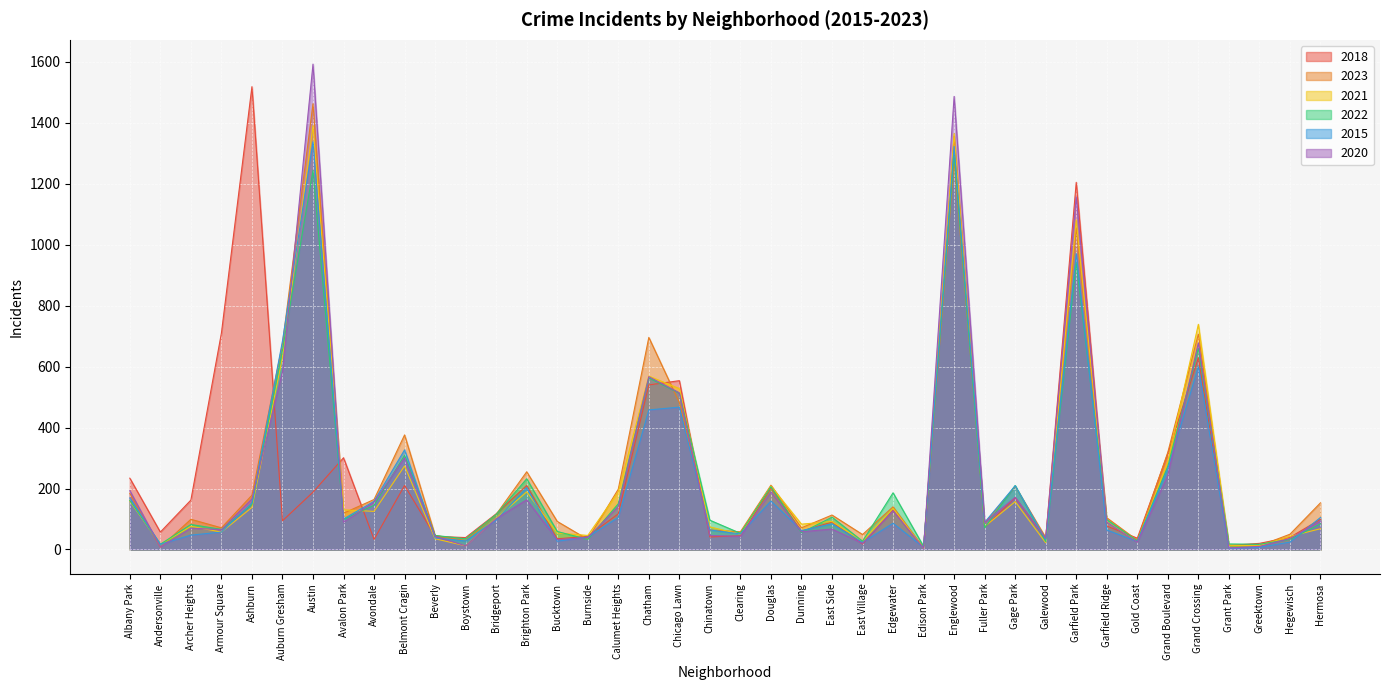

The 2023 series shows 126 at Brighton Park. True or false?

False